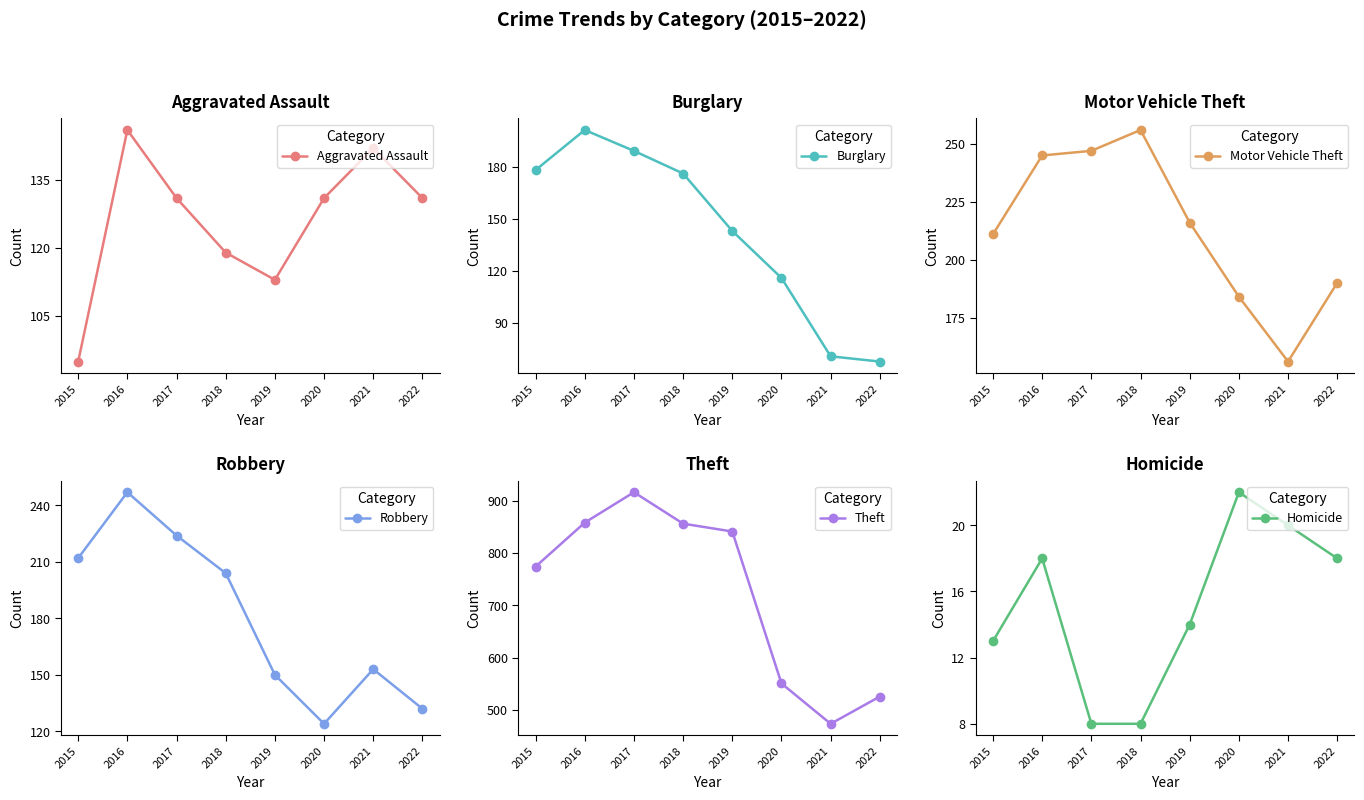

Which series has the largest total across all categories?

Theft